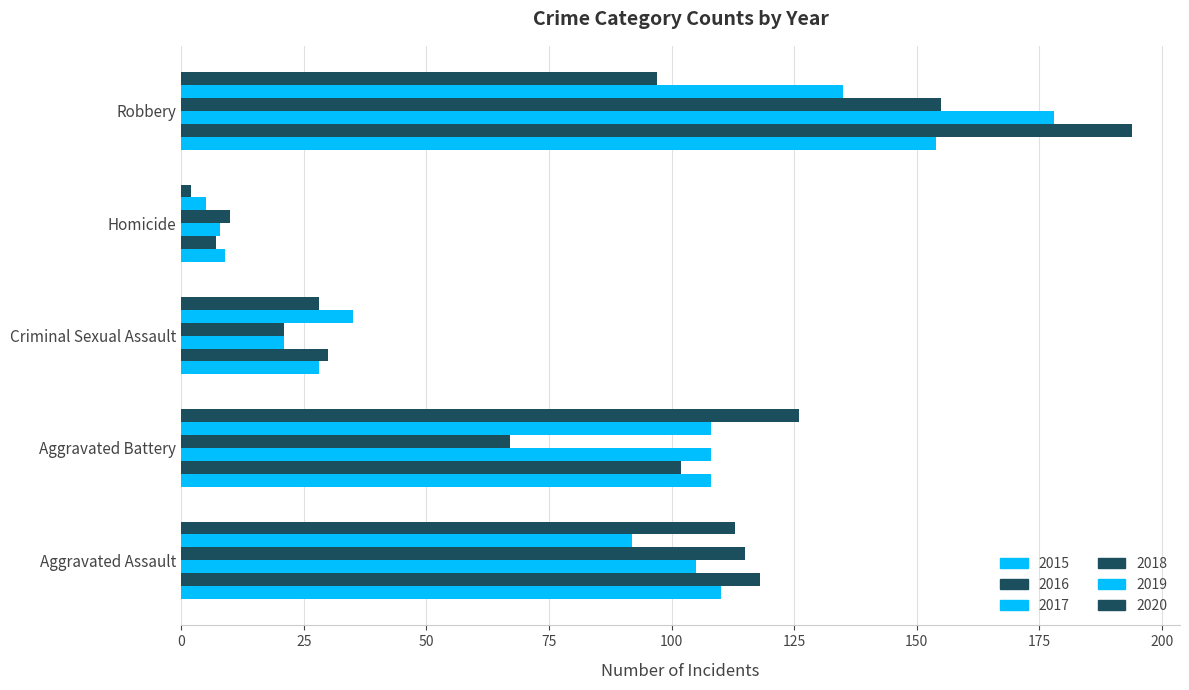

What is the label of the 4th bar from the right?

Aggravated Battery